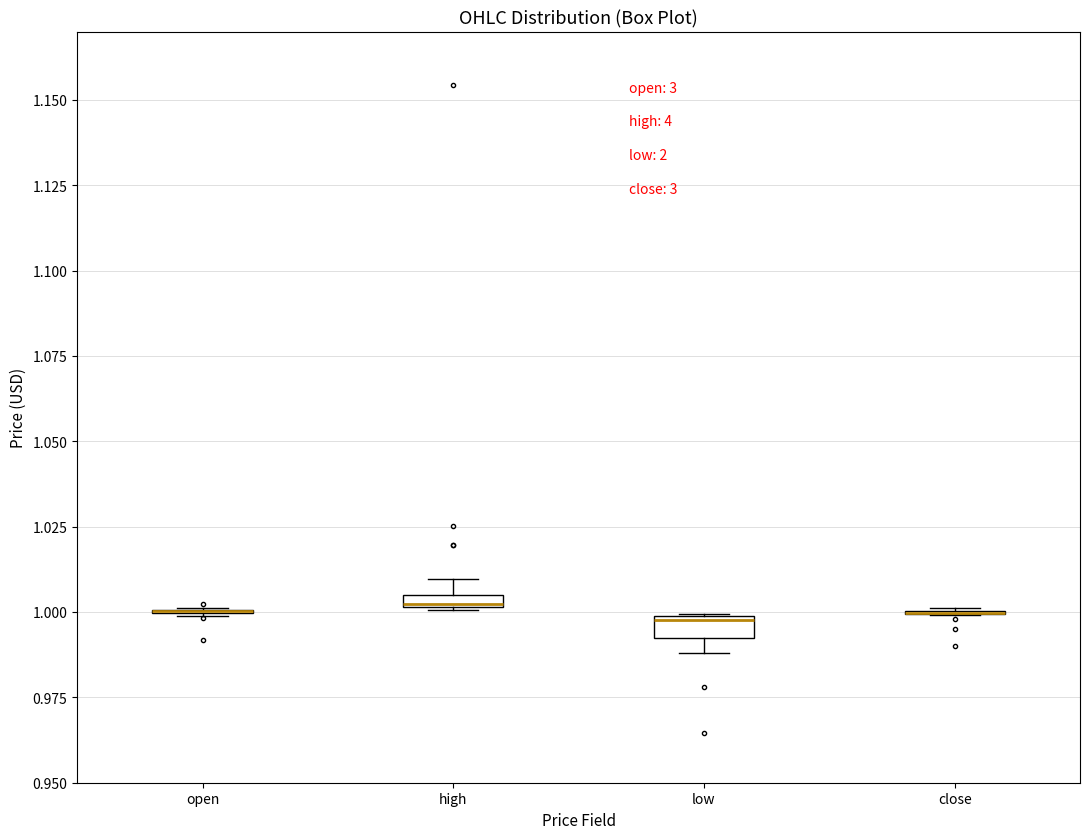

Where is the lower edge of the box for low on the y-axis? The values are not printed on the chart, so give them approximately, as read against the axis.

0.995